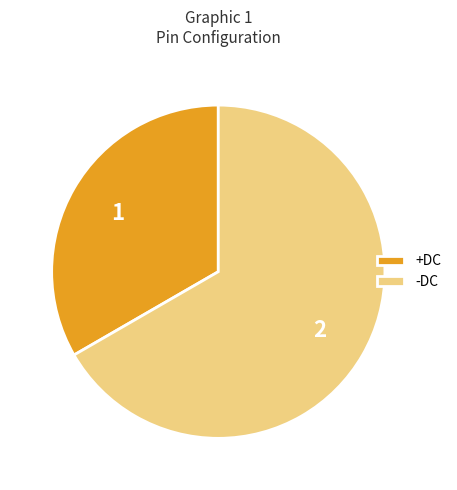

Is the sum of -DC and +DC greater than half?

Yes